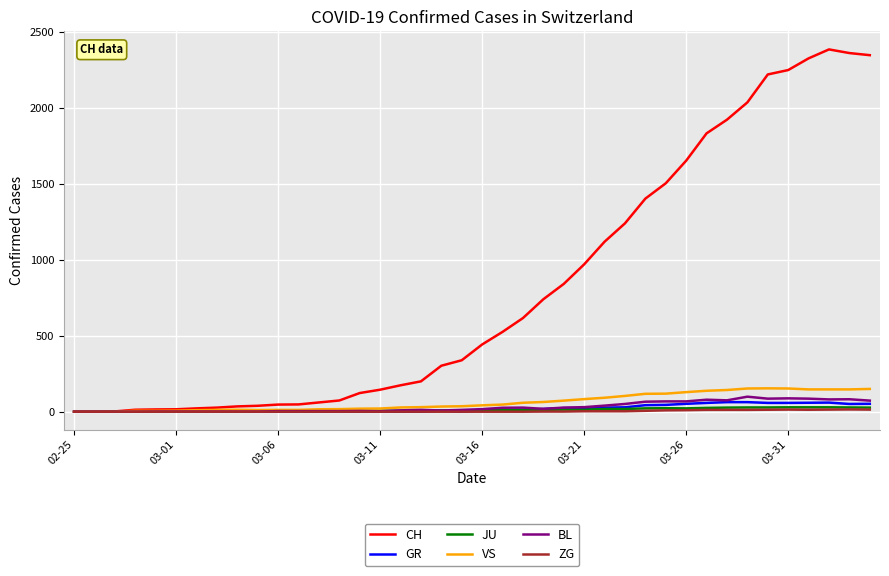

What is the sum of all ZG values?

155